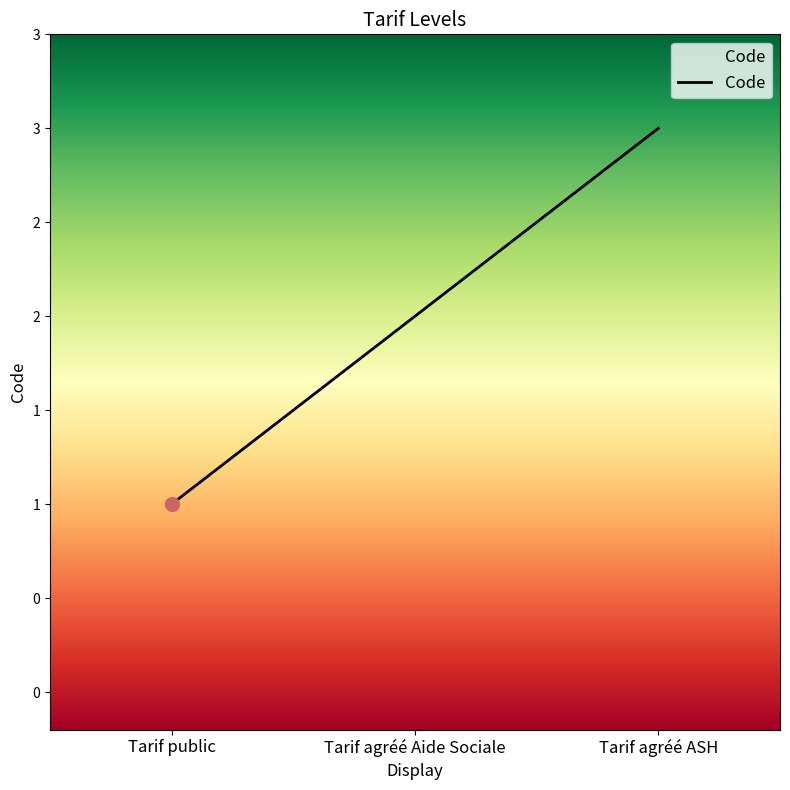

Is this an area chart (filled region under the line)?

Yes